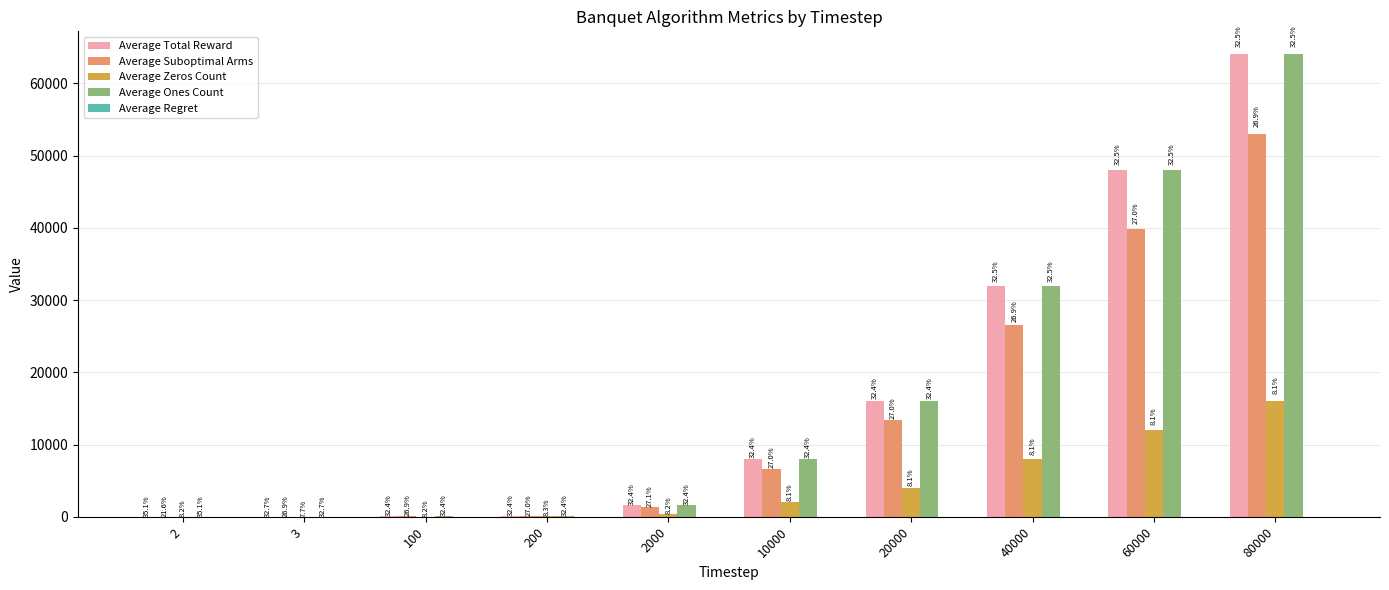

Does the chart contain stacked bars?

No